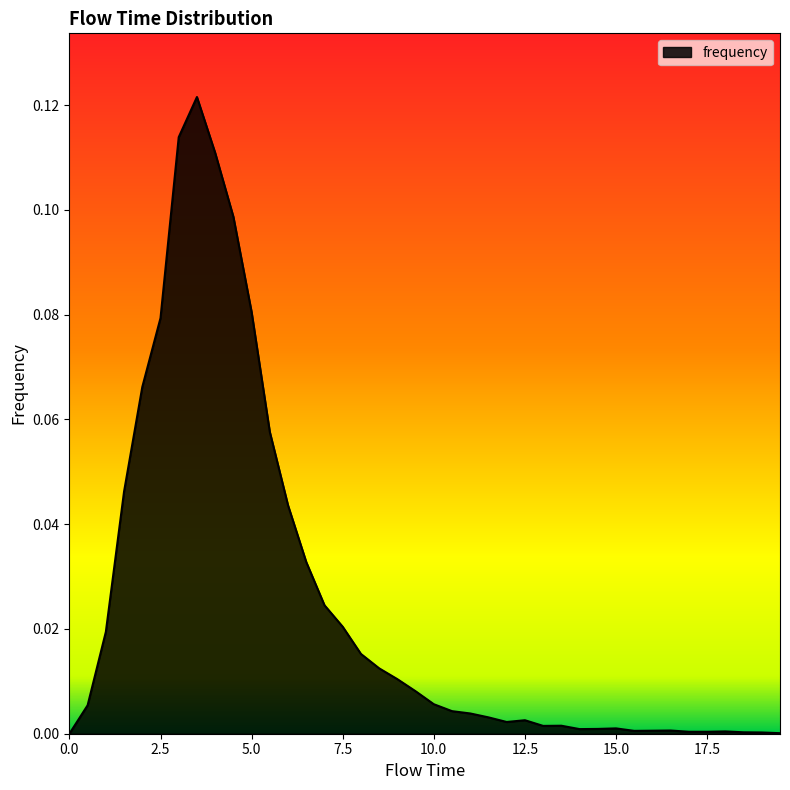

Does the chart have visible grid lines?

No